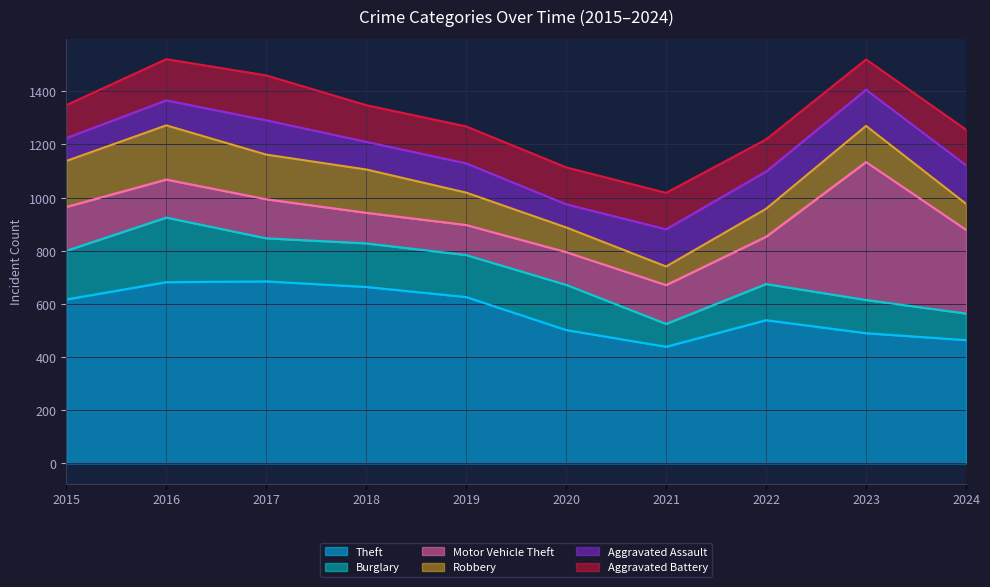

In Motor Vehicle Theft, how many points are higher than both neighbors (excluding endpoints)?

2